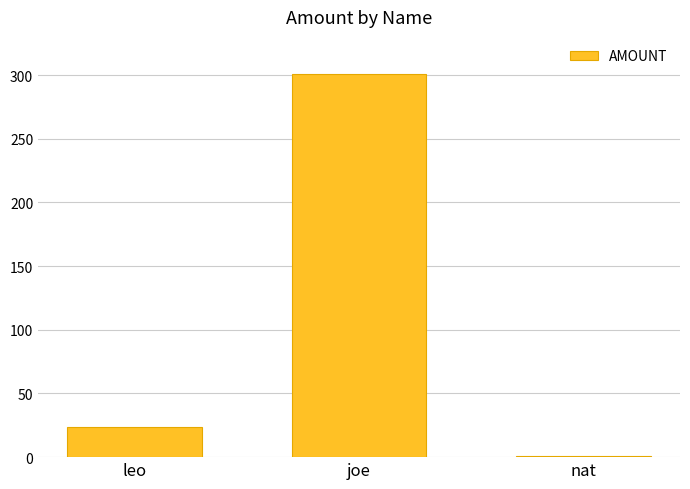

Where is the data nearest to the value 151?

leo